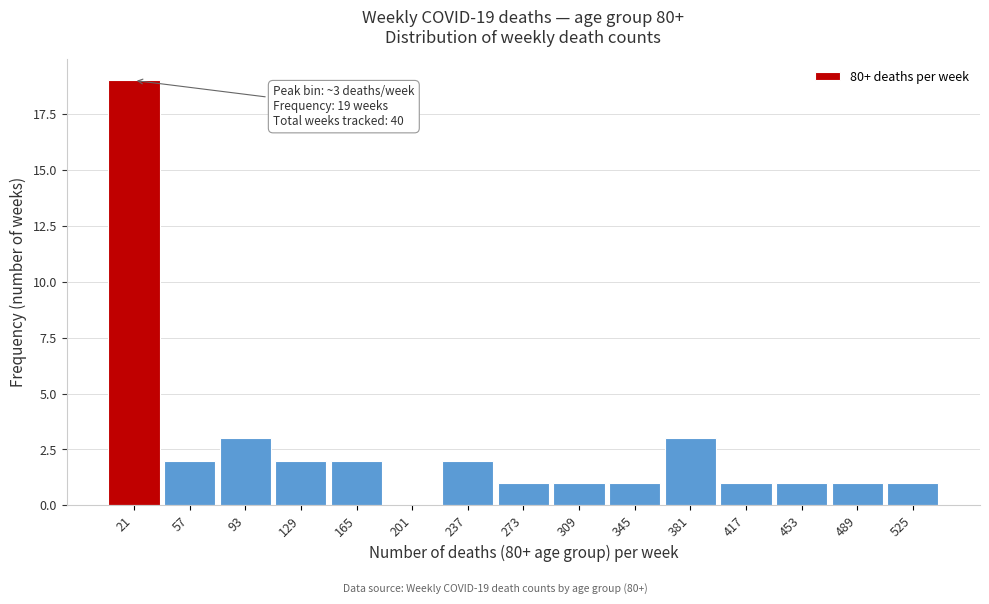

Over which range of the x-axis is the bar tallest?

5 to 40